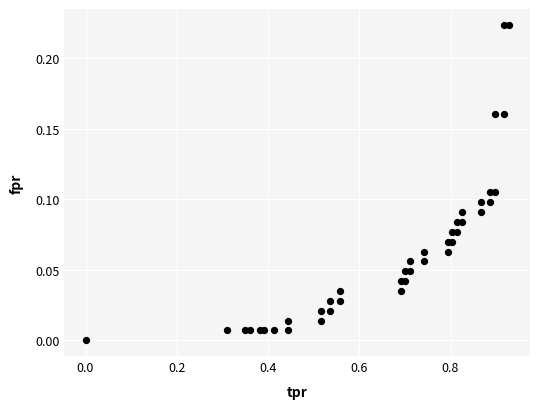

How many points are shown in the scatter plot?

40